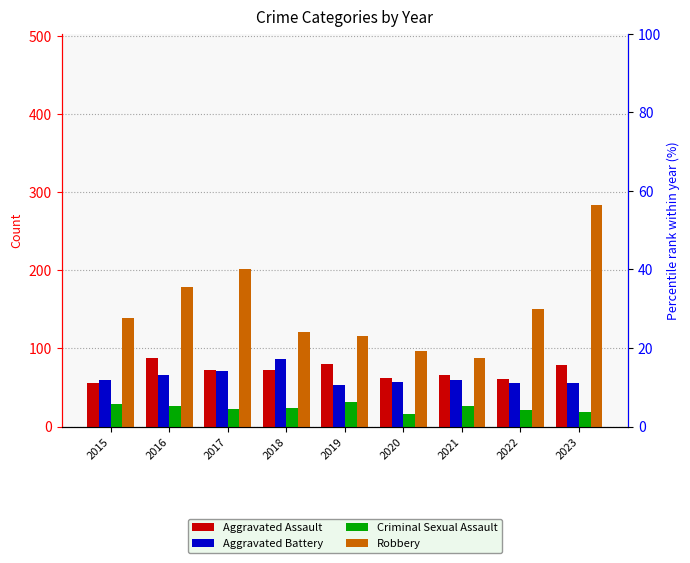

How many bars are there in total?

36